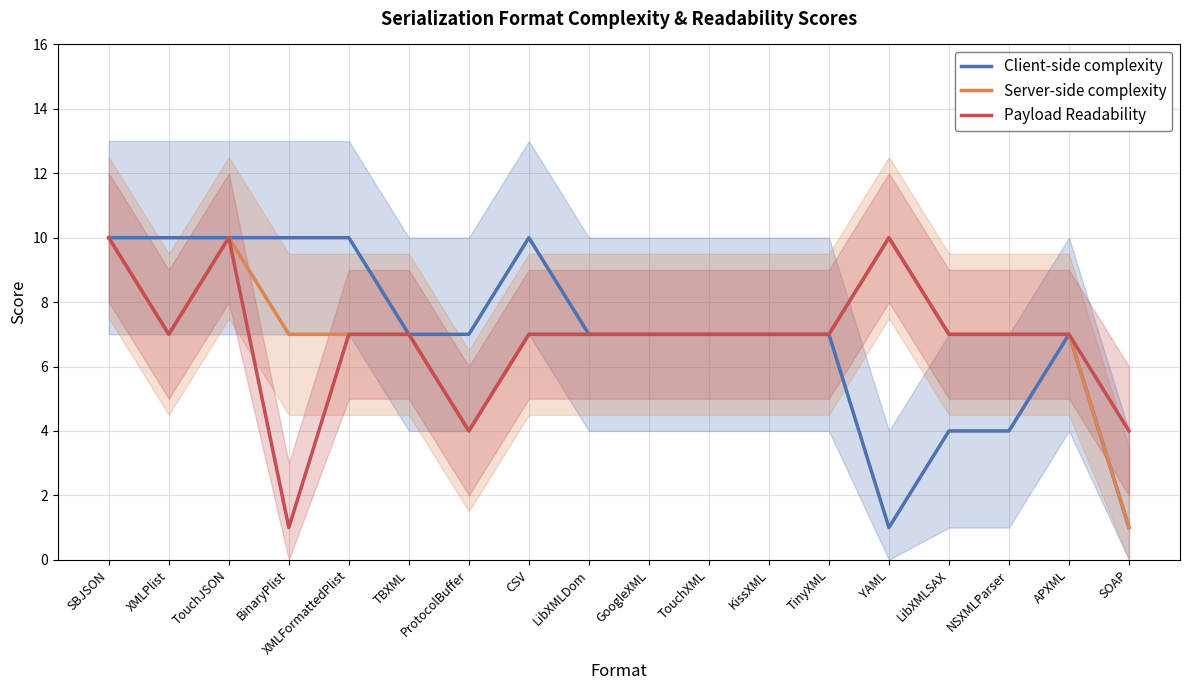

How many lines are shown in the chart?

3